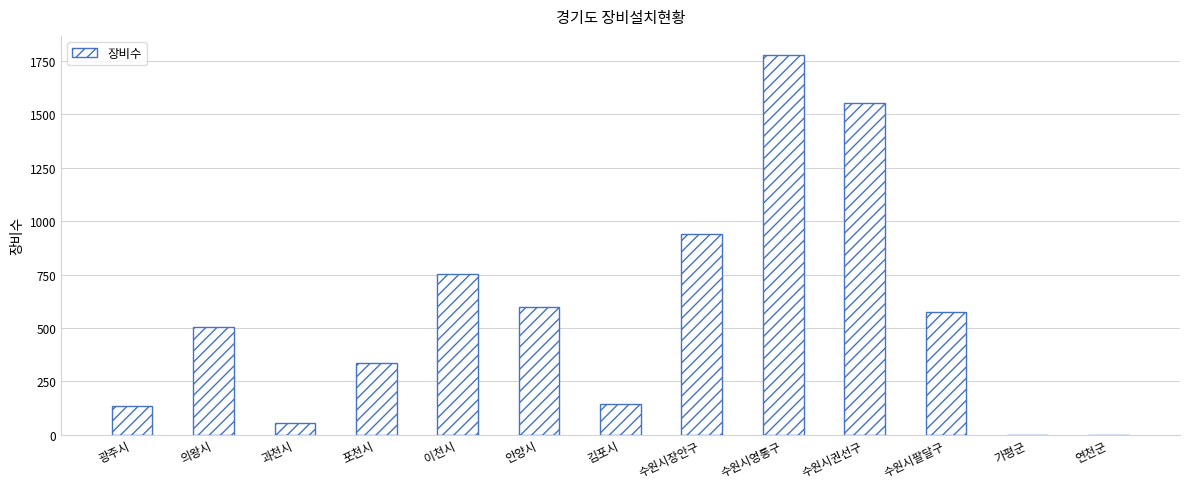

Which category has the highest value across all series?

수원시영통구